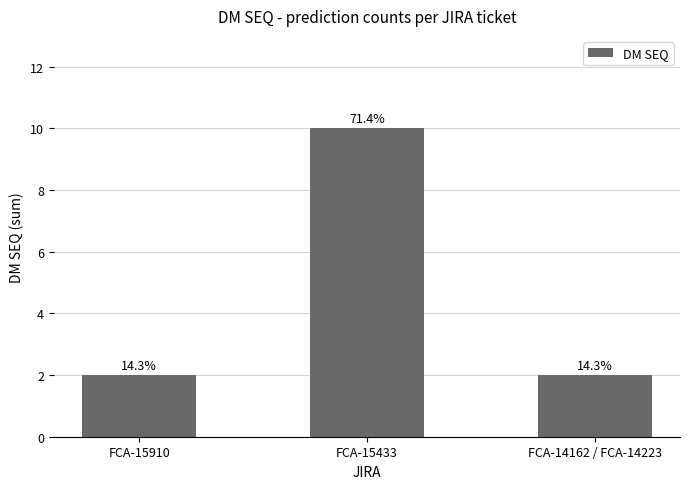

At which label is the value closest to 6?

FCA-15910